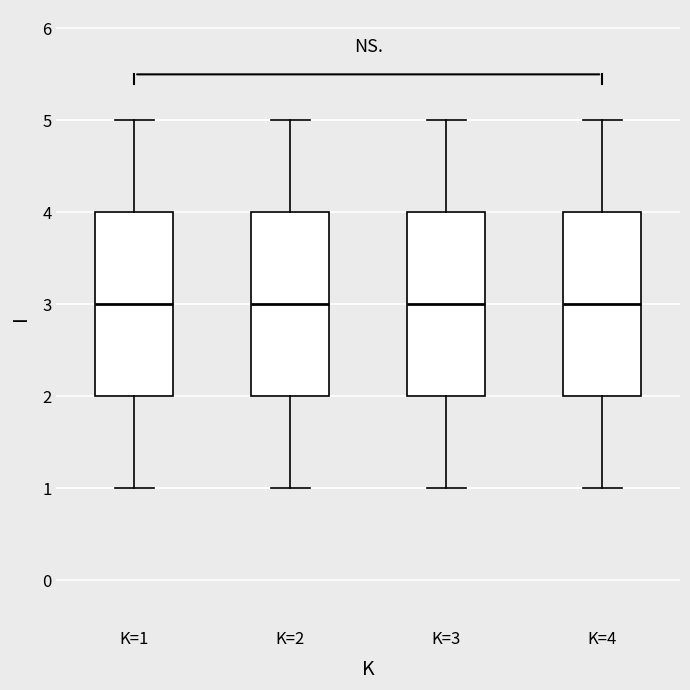

Where is the upper edge of the box for K=2 on the y-axis? The values are not printed on the chart, so give them approximately, as read against the axis.

4